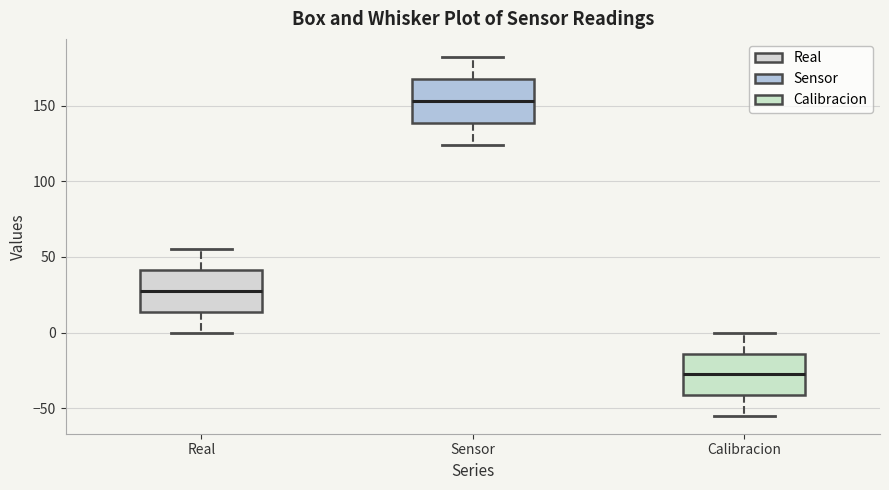

Where is the upper edge of the box for Sensor on the y-axis? The values are not printed on the chart, so give them approximately, as read against the axis.

170